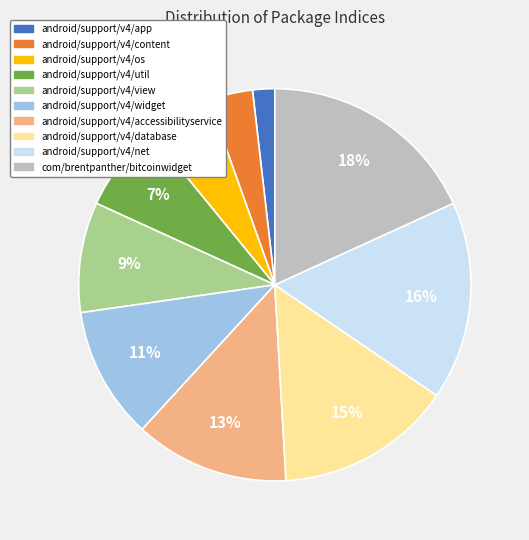

To the nearest percent, what portion does android/support/v4/content represent?

4%